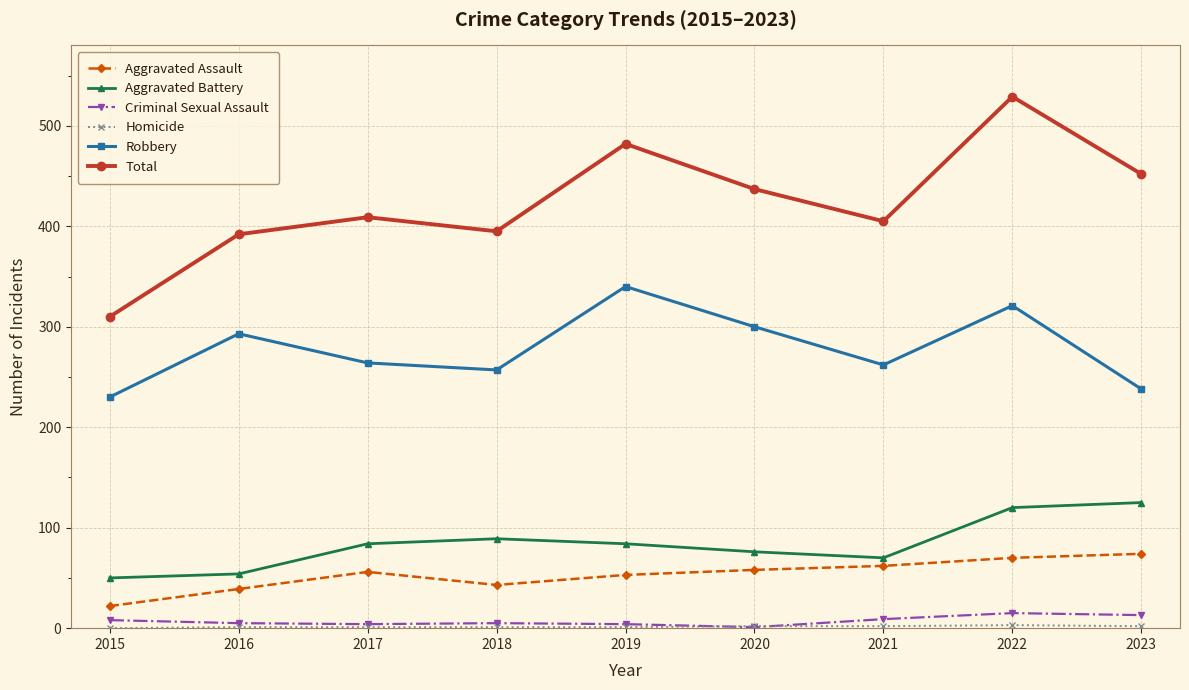

At which label does Robbery reach its peak?

2019